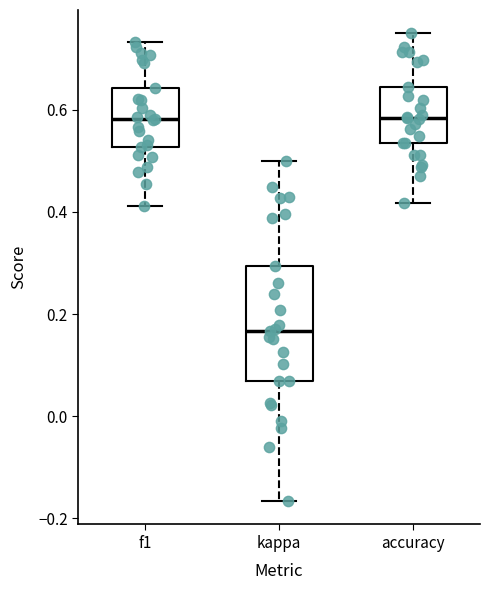

Reading left to right, transcribe this box plot: for each box, give where its median line is, the range the box spans, and where its two whiskers end, as read against the y-axis. The values are not printed on the chart, so give them approximately, as read against the axis.

f1: median 0.58, box 0.52 to 0.64, whiskers 0.42 to 0.74
kappa: median 0.16, box 0.06 to 0.30, whiskers -0.16 to 0.50
accuracy: median 0.58, box 0.54 to 0.64, whiskers 0.42 to 0.76